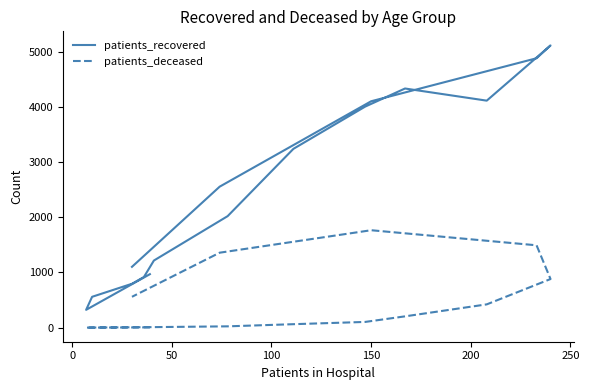

What are all the series names shown in the legend?

patients_recovered, patients_deceased